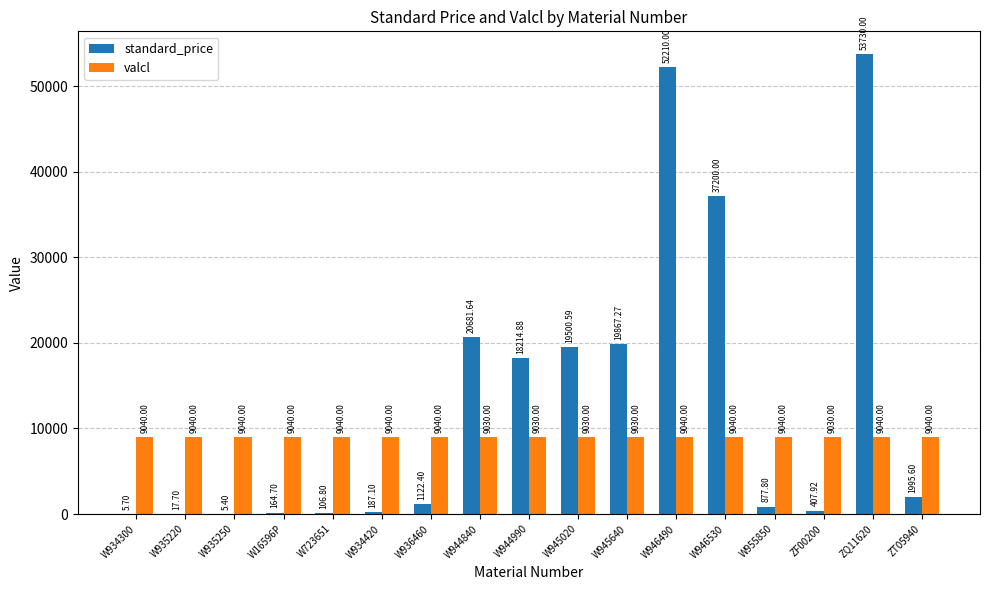

Reading left to right, extract all data points from this chart.

standard_price: 5.7	17.7	5.4	164.7	106.8	187.1	1122.4	20681.6	18214.9	19500.6	19867.3	52210.0	37200.0	877.8	407.9	53730.0	1995.6
valcl: 9040.0	9040.0	9040.0	9040.0	9040.0	9040.0	9040.0	9030.0	9030.0	9030.0	9030.0	9040.0	9040.0	9040.0	9030.0	9040.0	9040.0